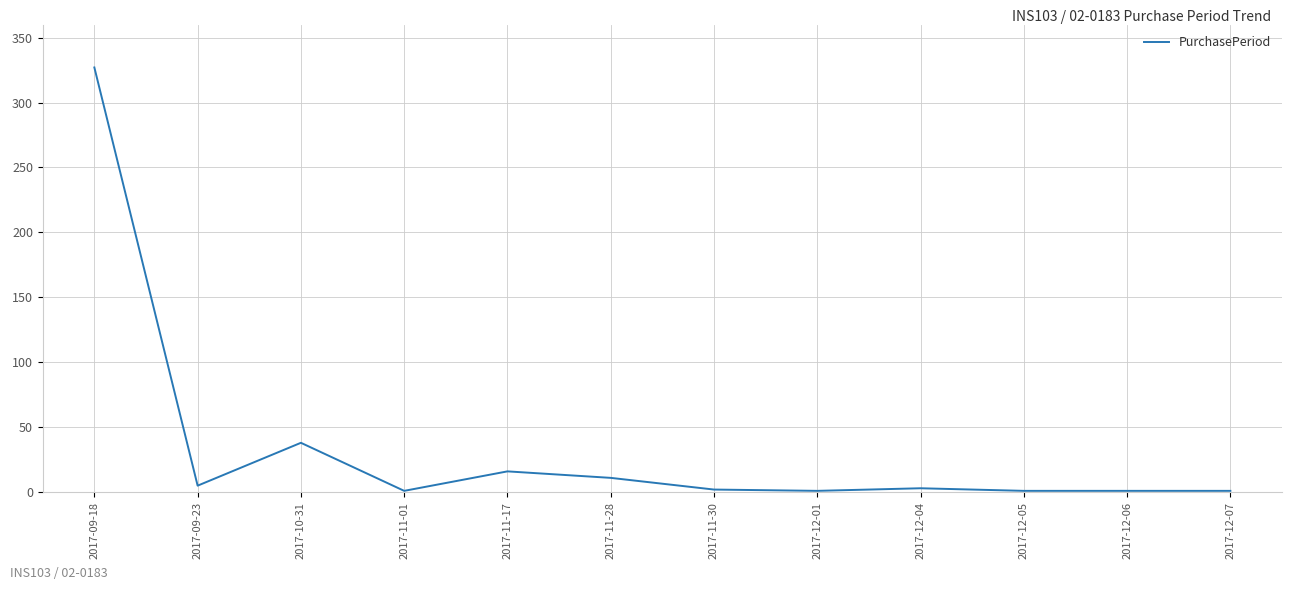

How many lines are shown in the chart?

1